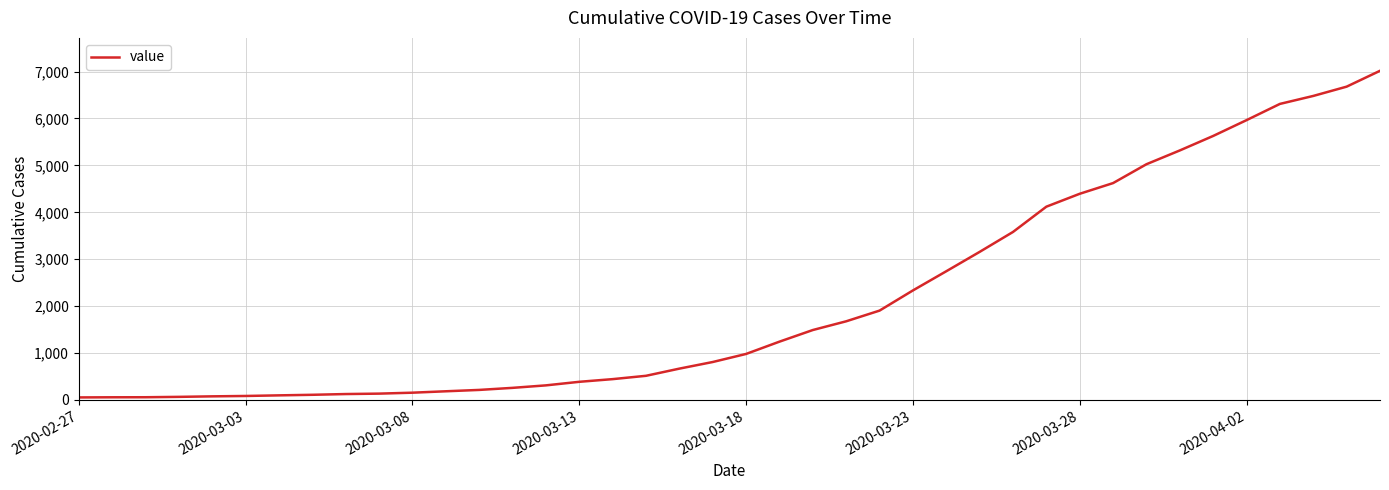

What is the greatest value displayed?

7017